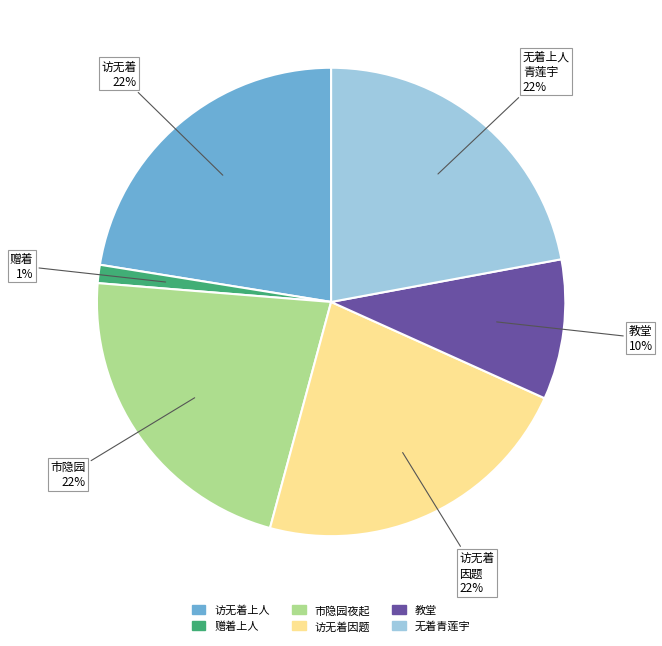

Is there any slice that represents more than half of the pie?

No